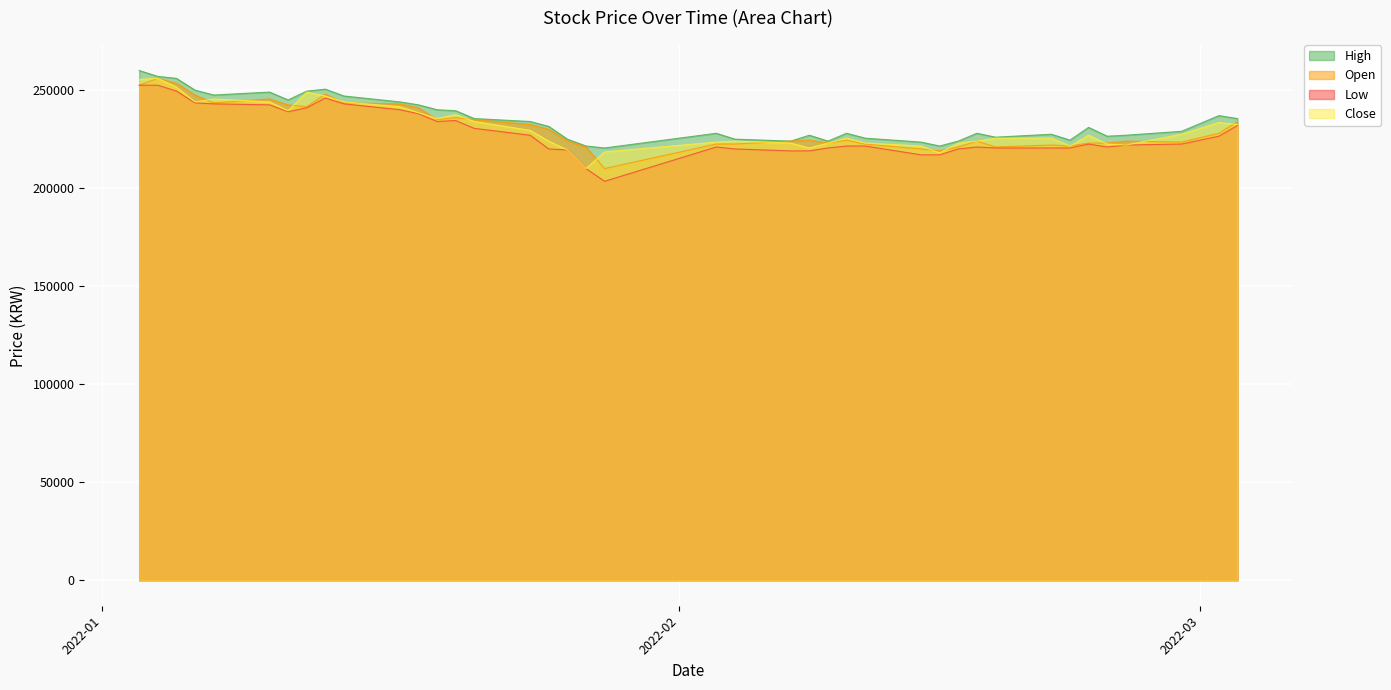

What is the greatest value displayed?

260000